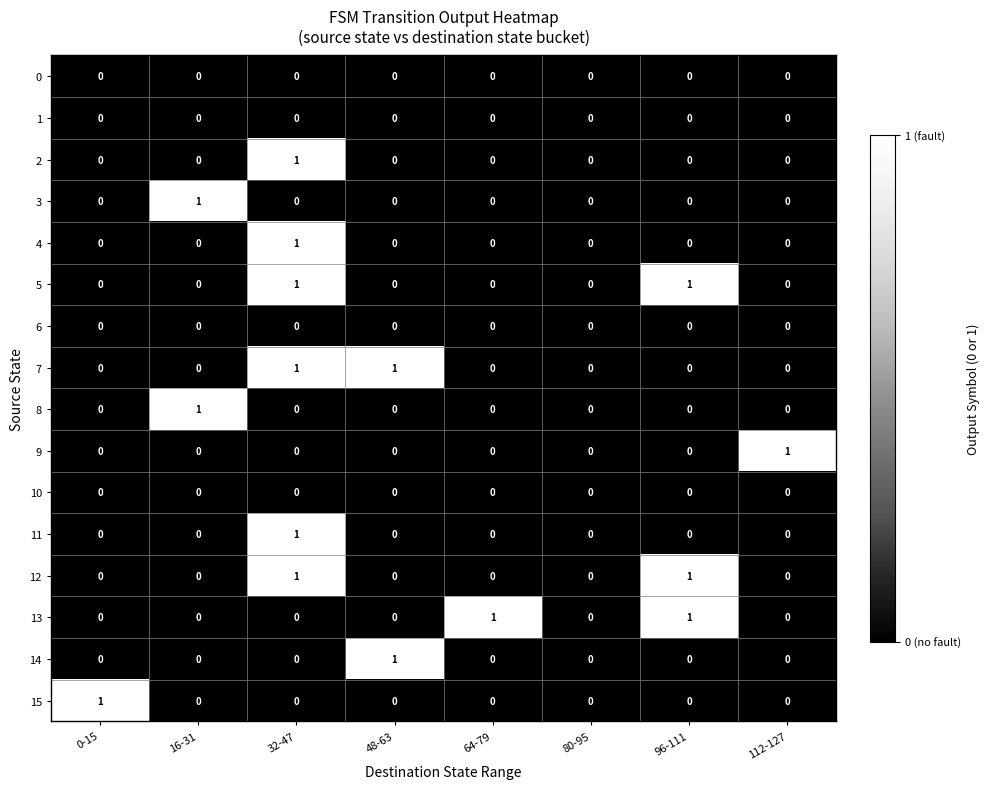

The 15 series shows 0 at 48-63. True or false?

True